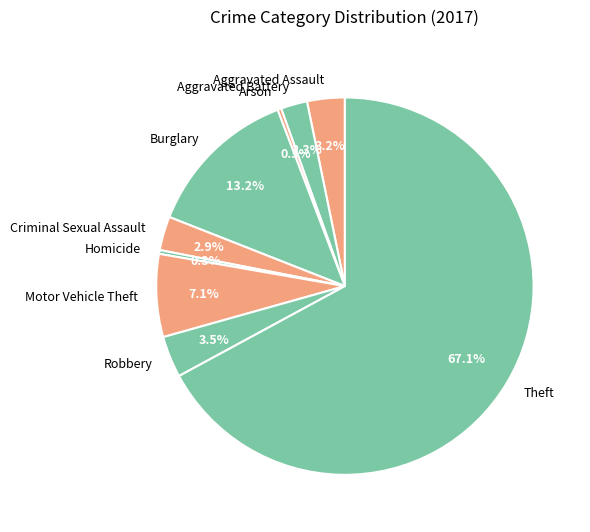

How many segments does this pie chart have?

9